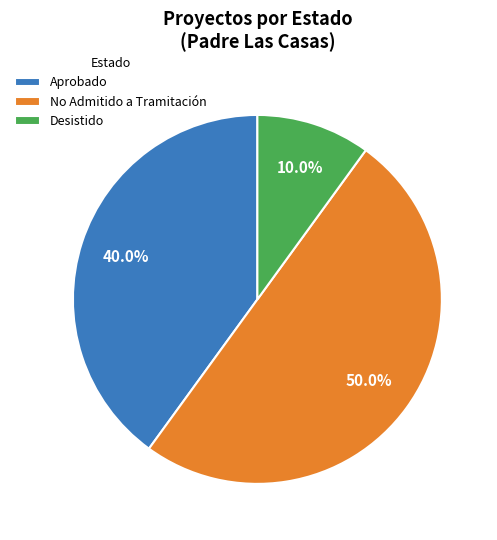

Does Aprobado represent more than half of the total?

No